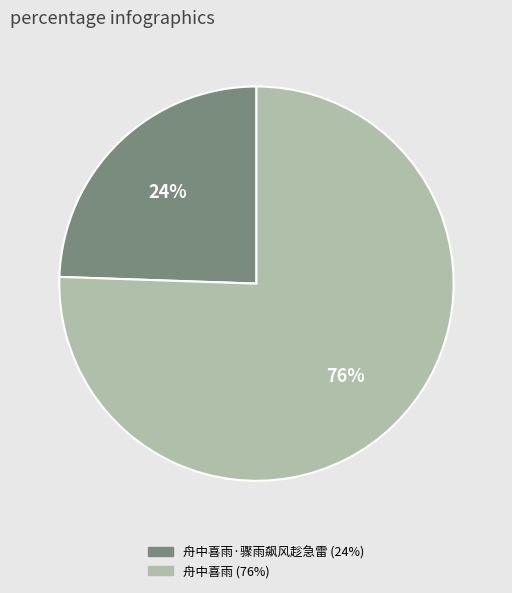

Is there any slice that represents more than half of the pie?

Yes